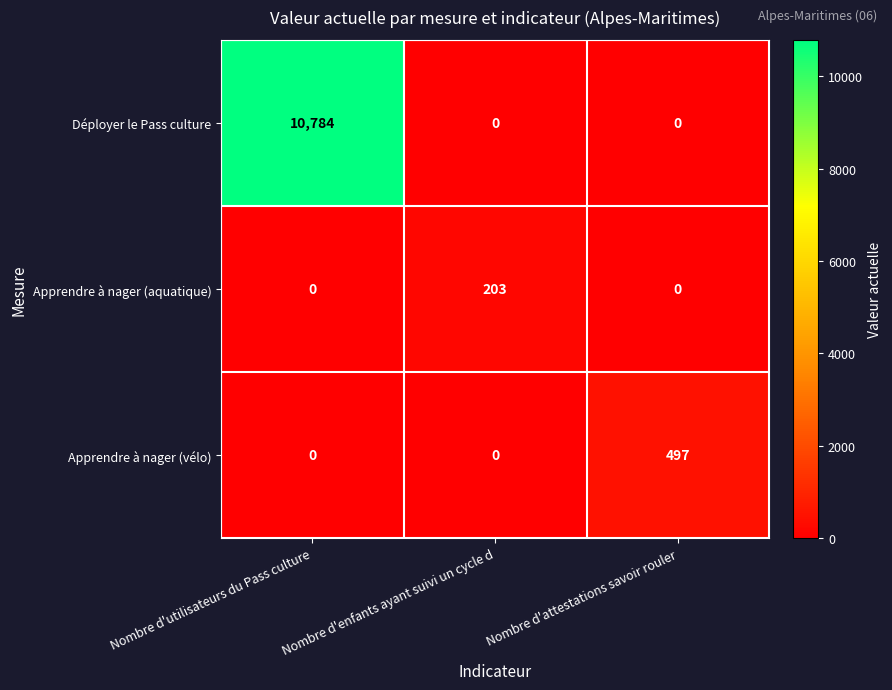

What is the average value of the Déployer le Pass culture series?

3595